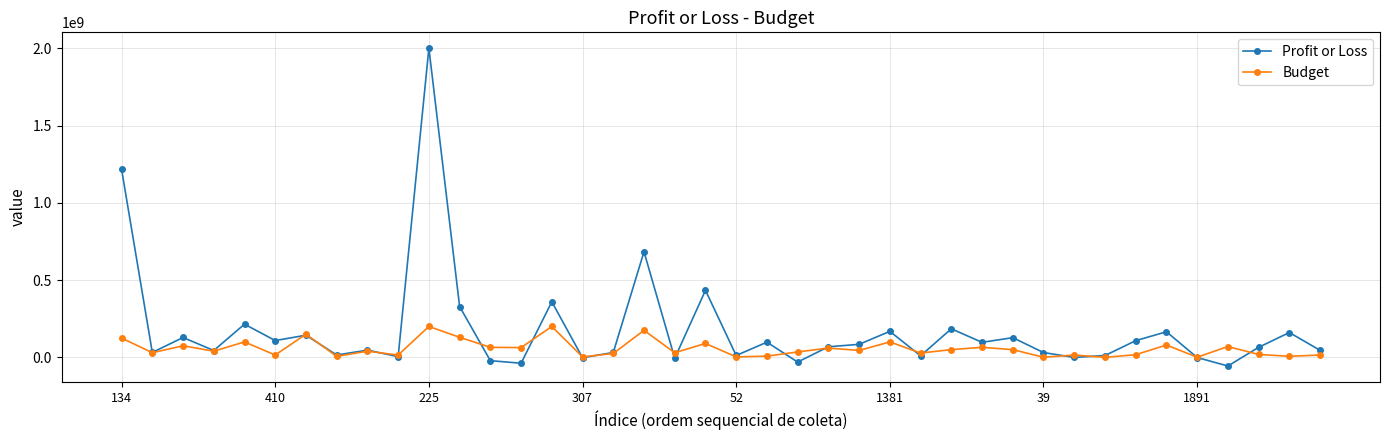

What is the minimum value shown in the chart?

-55973582